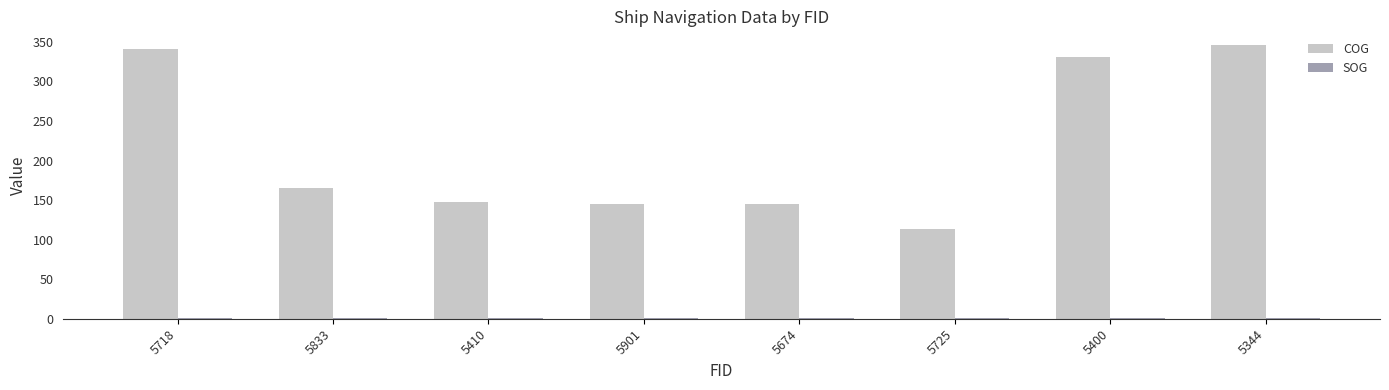

What is the greatest value displayed?

346.0